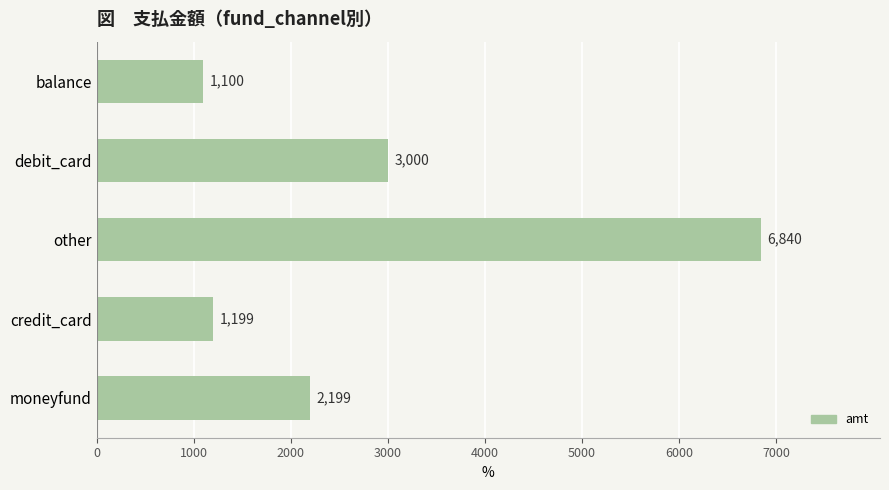

Does the chart contain any negative values?

No